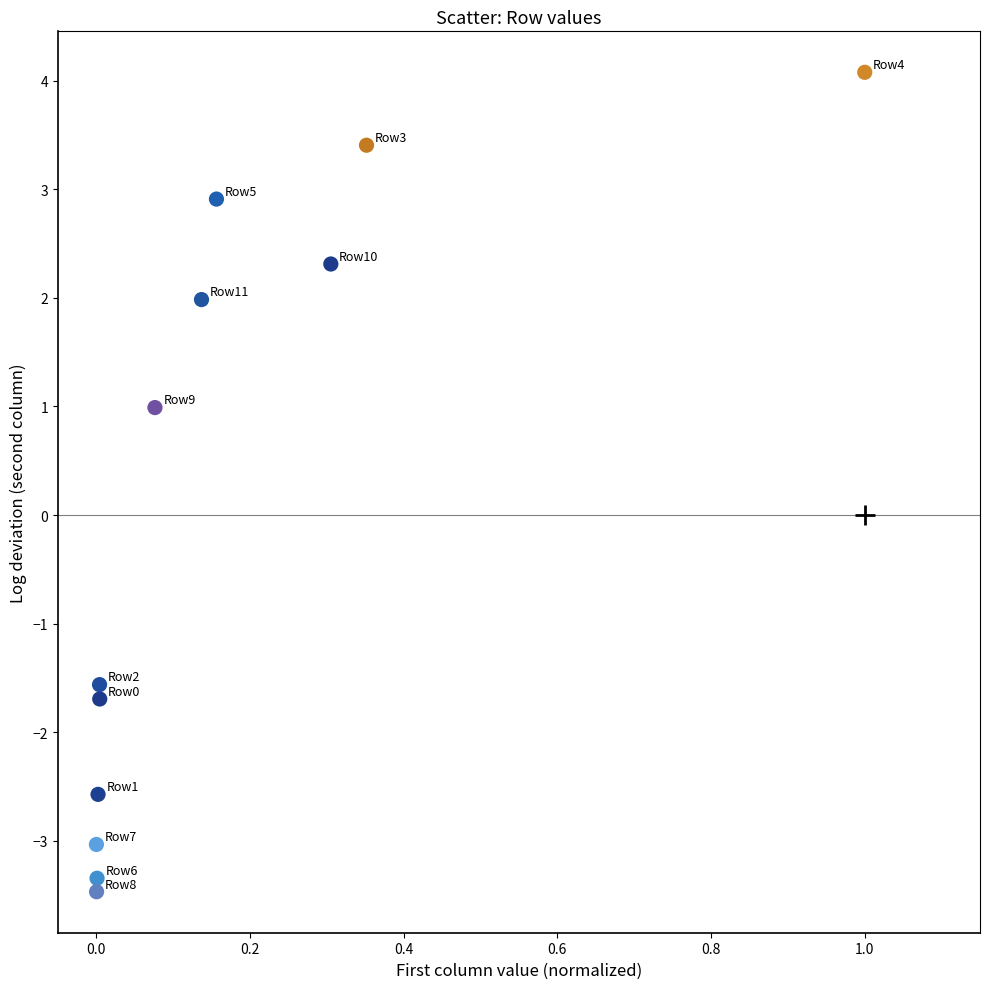

What Y value in the scatter plot is closest to 0?

1.0